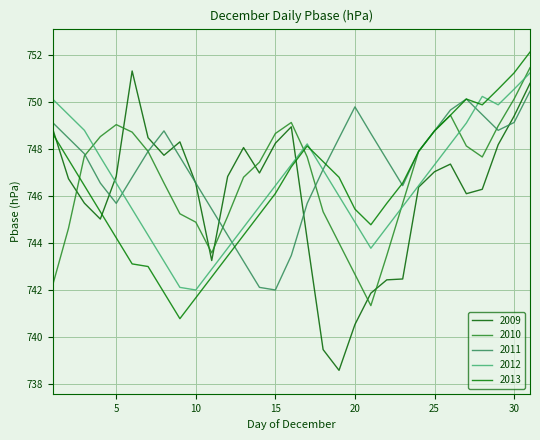

What is the difference between the maximum and minimum values in the 2013 series?

11.4